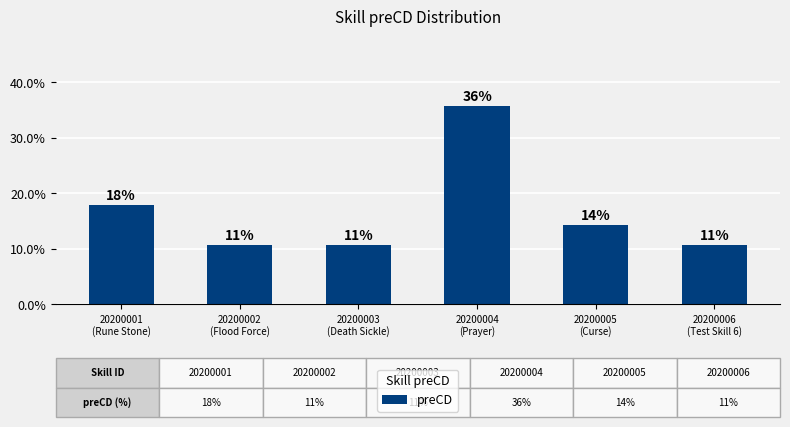

List the labels in order of value, smallest first.

20200002
(Flood Force), 20200003
(Death Sickle), 20200006
(Test Skill 6), 20200005
(Curse), 20200001
(Rune Stone), 20200004
(Prayer)